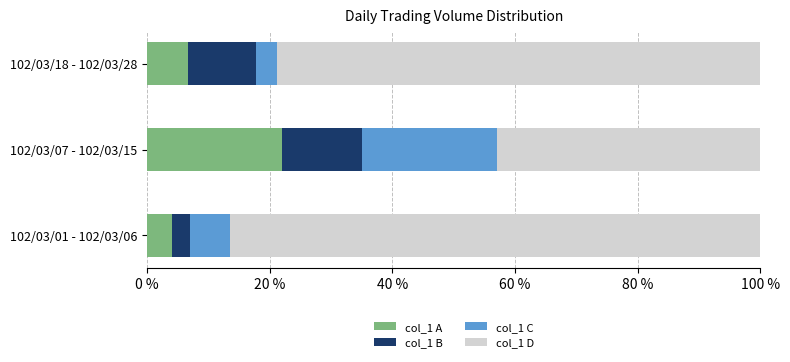

Which category has the highest value in the col_1 A series?

102/03/07 - 102/03/15